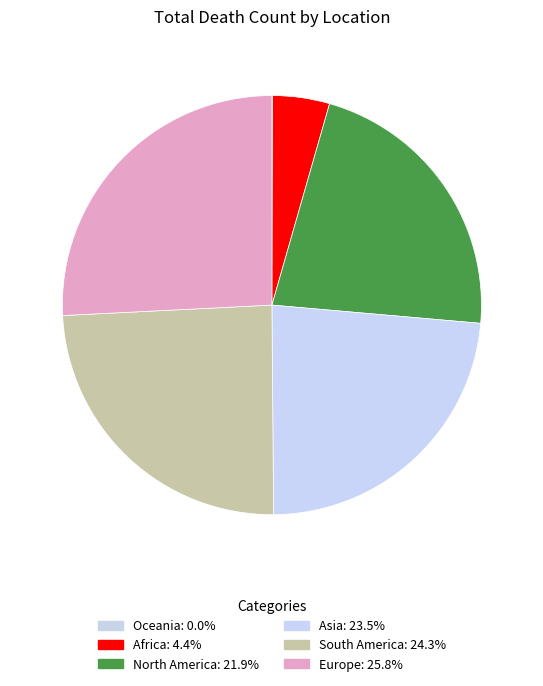

To the nearest percent, what percentage of the pie is North America?

22%